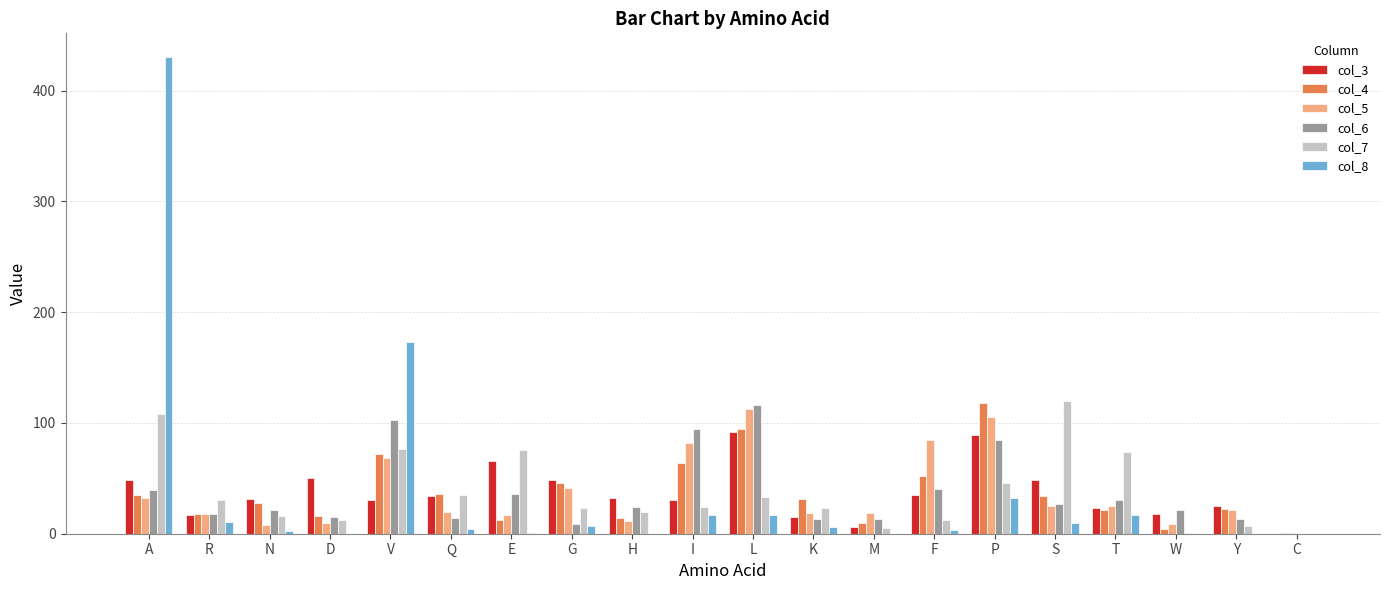

Is it true that col_3 equals 44.3 at I?

False